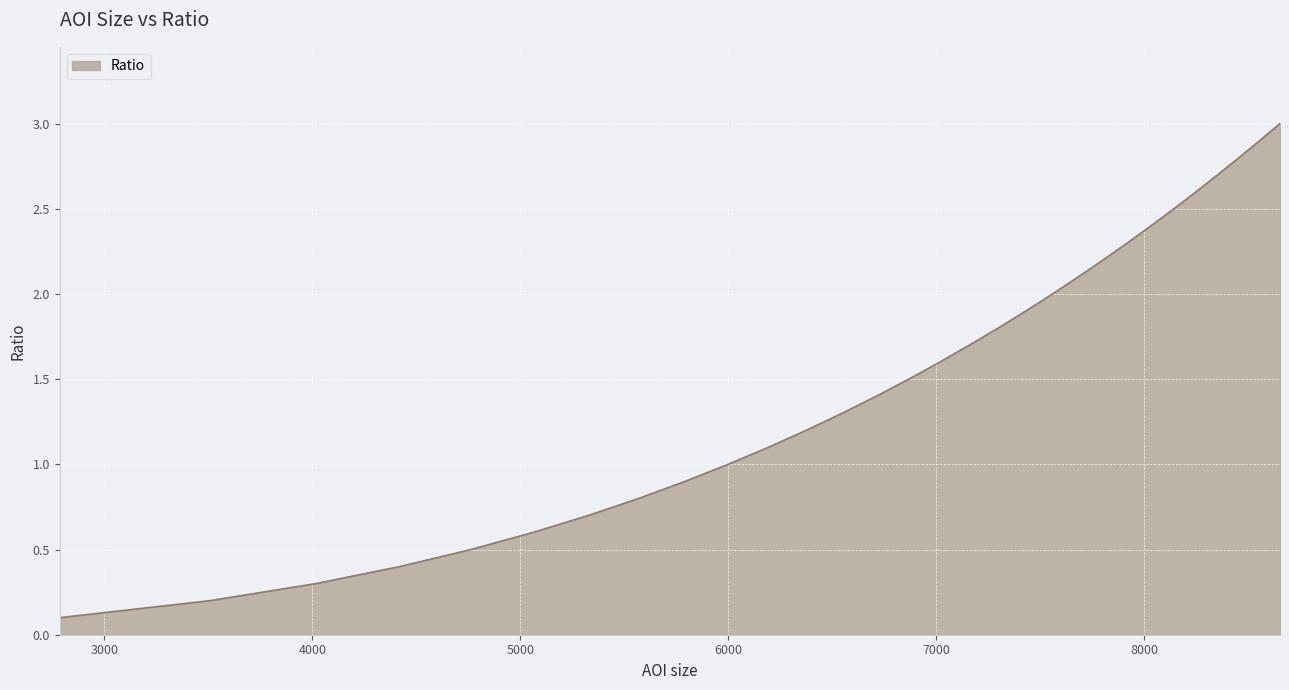

What is the maximum value shown in the chart?

3.0